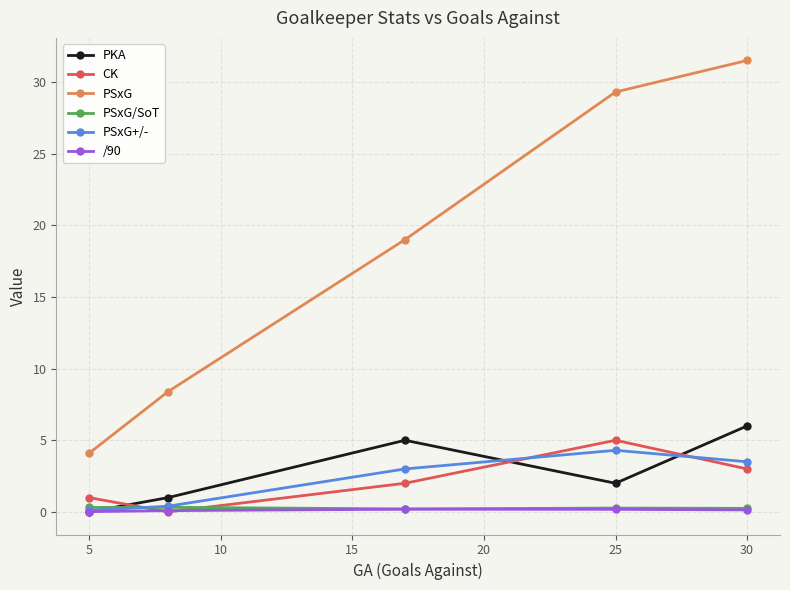

Which series has the largest total across all categories?

PSxG